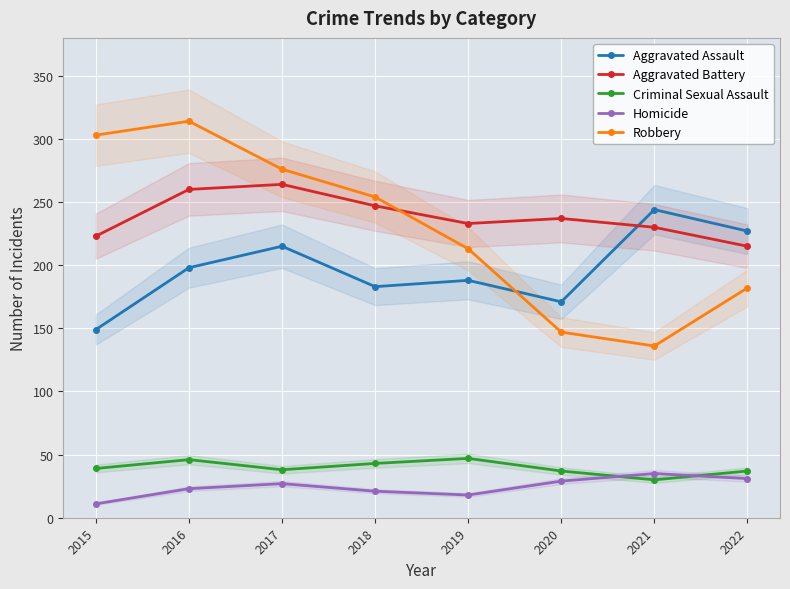

What is the difference between the second highest and minimum values in the Criminal Sexual Assault series?

16